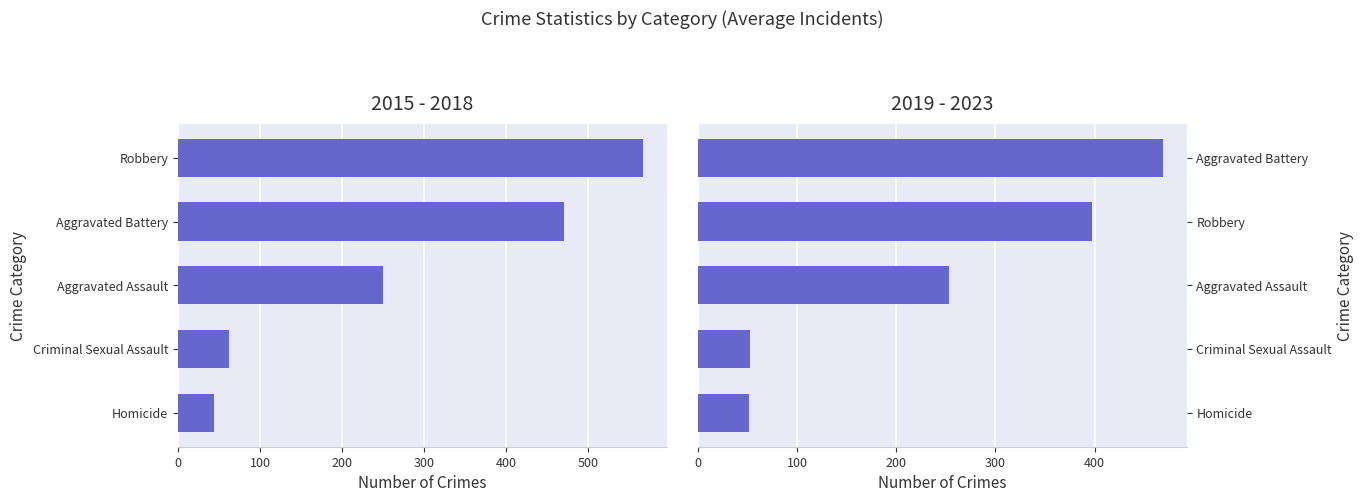

What is the sum of all 2019 - 2023 values?

1224.4